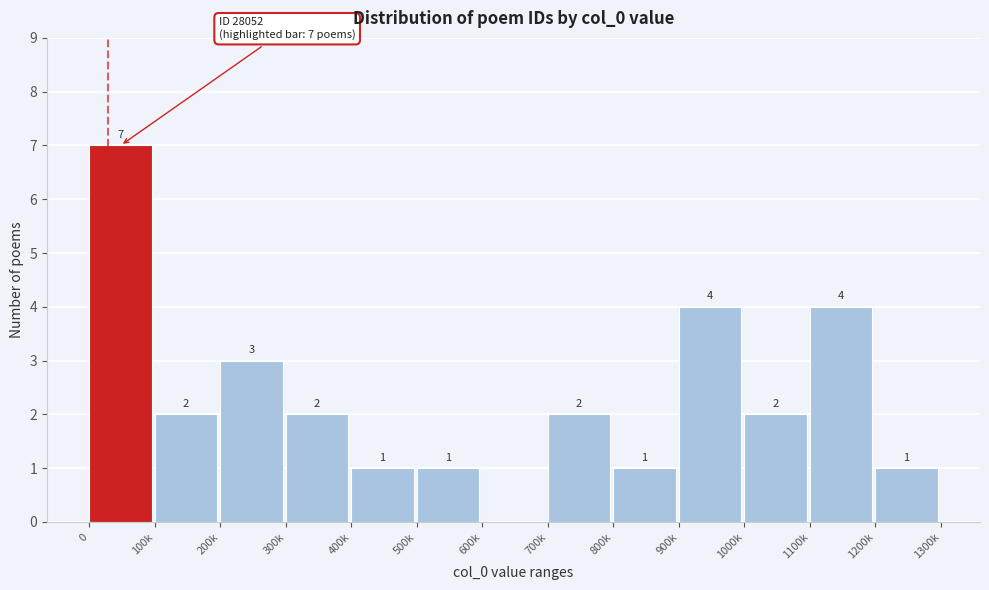

Reading left to right, what are all the values shown in this chart?

0=7	100k=2	200k=3	300k=2	400k=1	500k=1	600k=0	700k=2	800k=1	900k=4	1000k=2	1100k=4	1200k=1